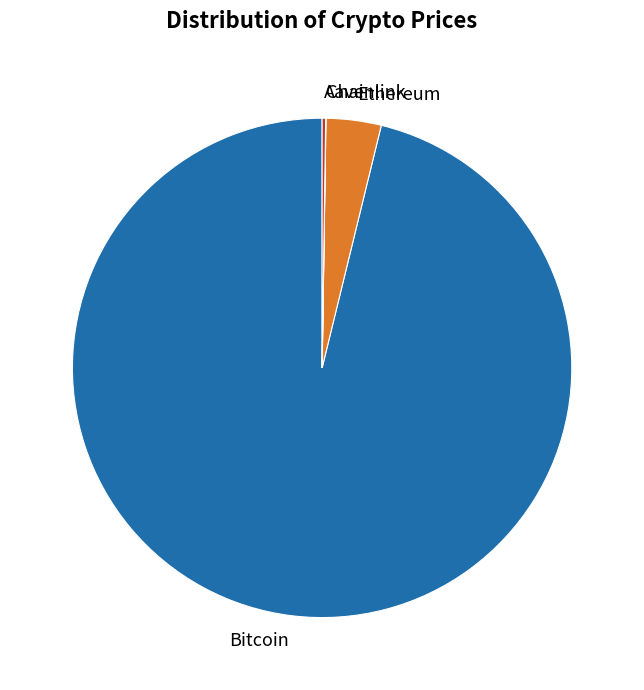

Which slice is the largest?

Bitcoin